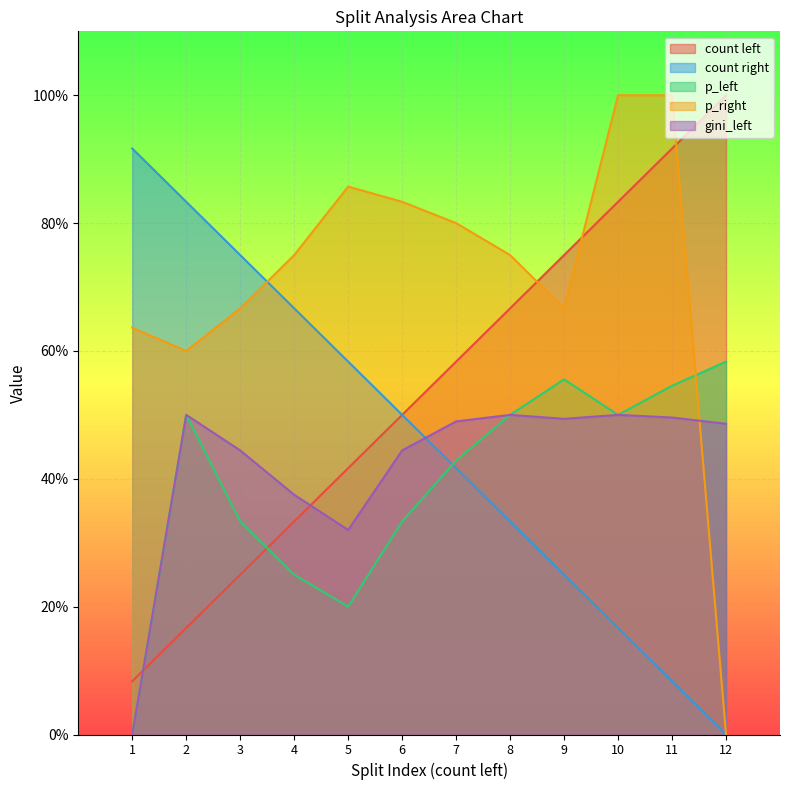

What is the total value across all series at 5?

2.4